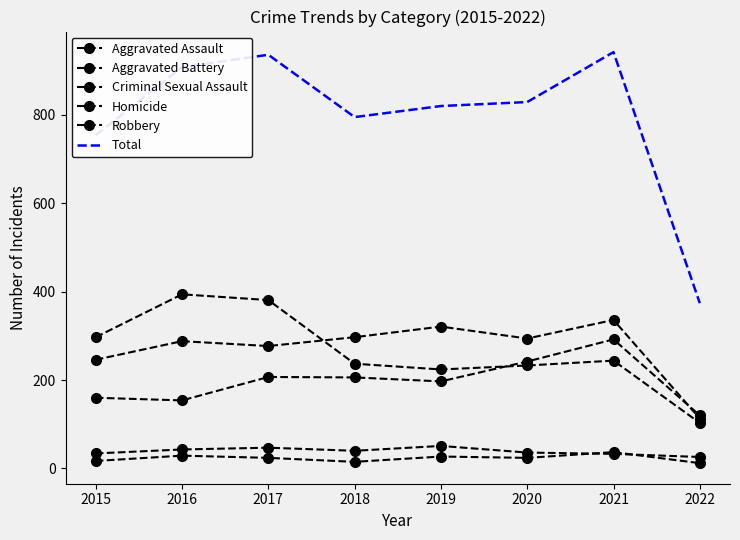

The Robbery series shows 56 at 2022. True or false?

False